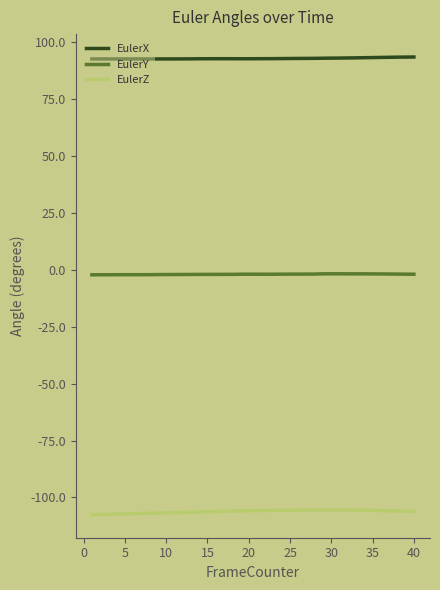

Is this an area chart (filled region under the line)?

No